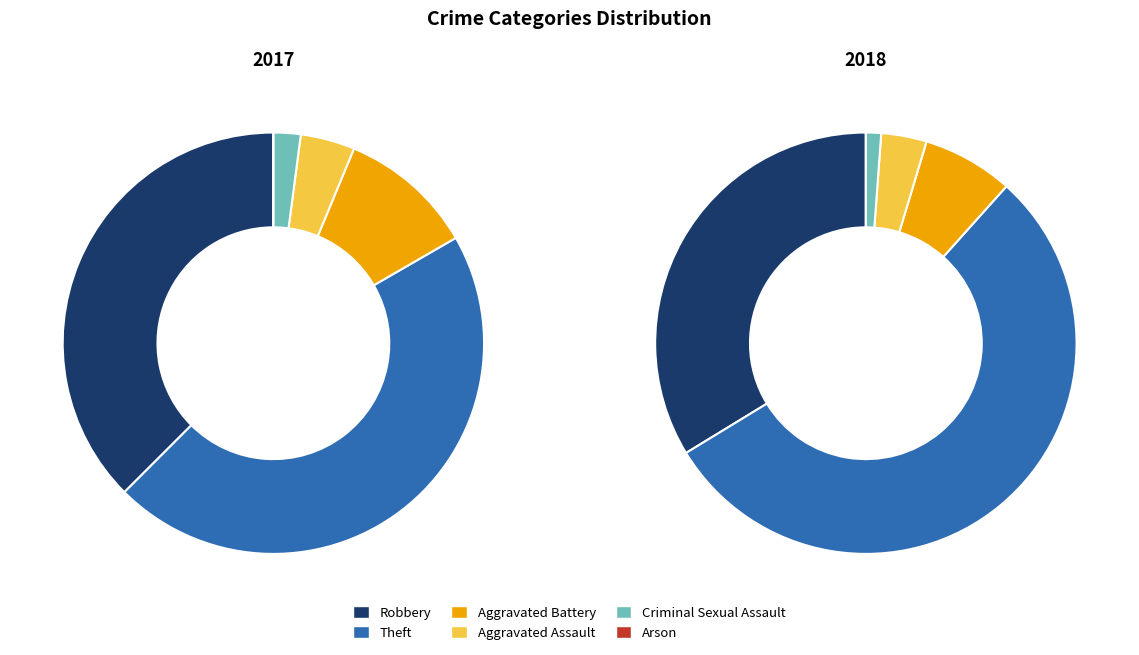

The 5 slice represents 10% of the pie. True or false?

False